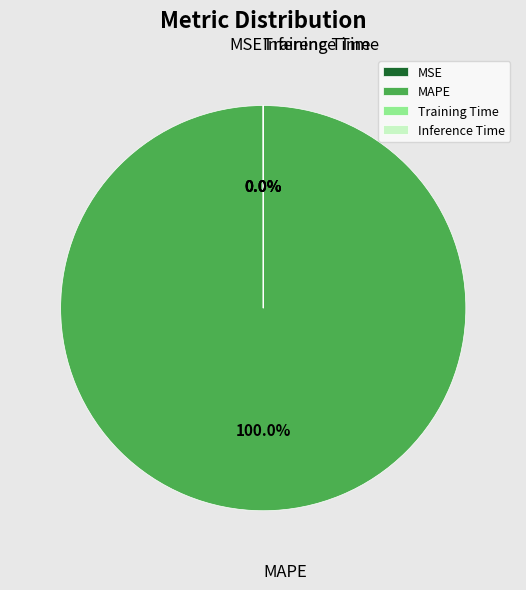

Which slice is the largest?

MAPE